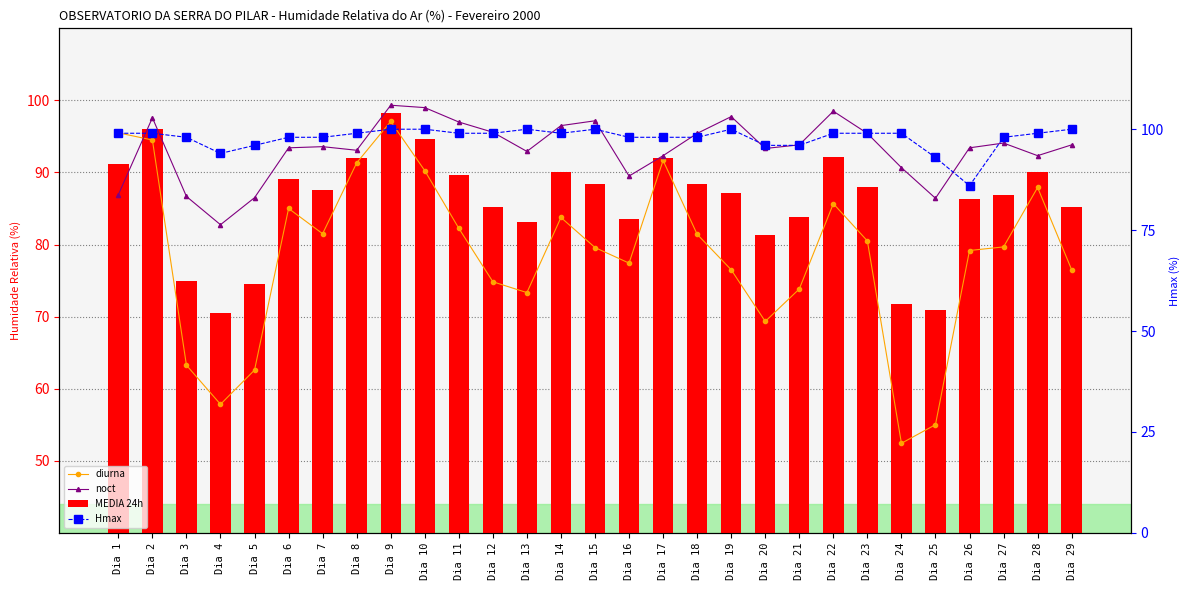

What is the difference between the maximum and minimum values in the Hmax series?

14.0